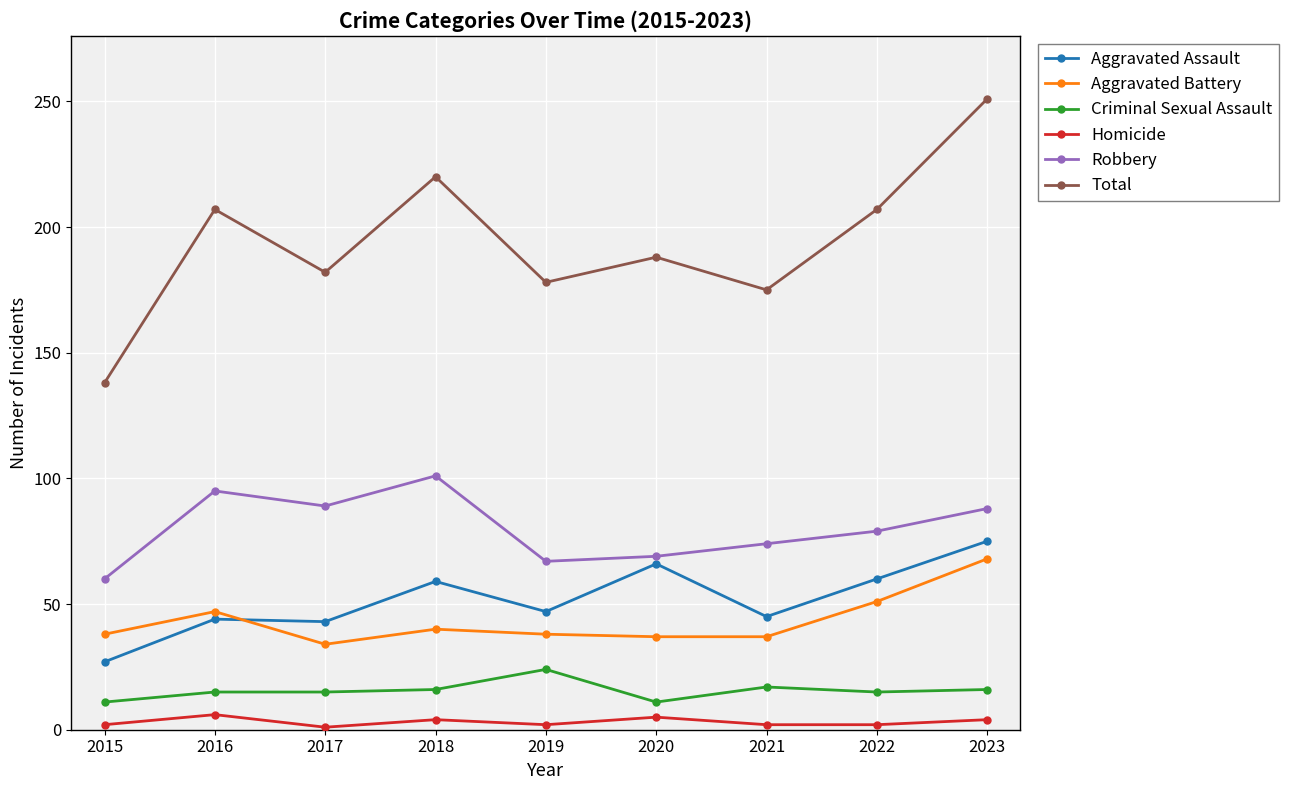

At which label does Robbery first exceed 79?

2016